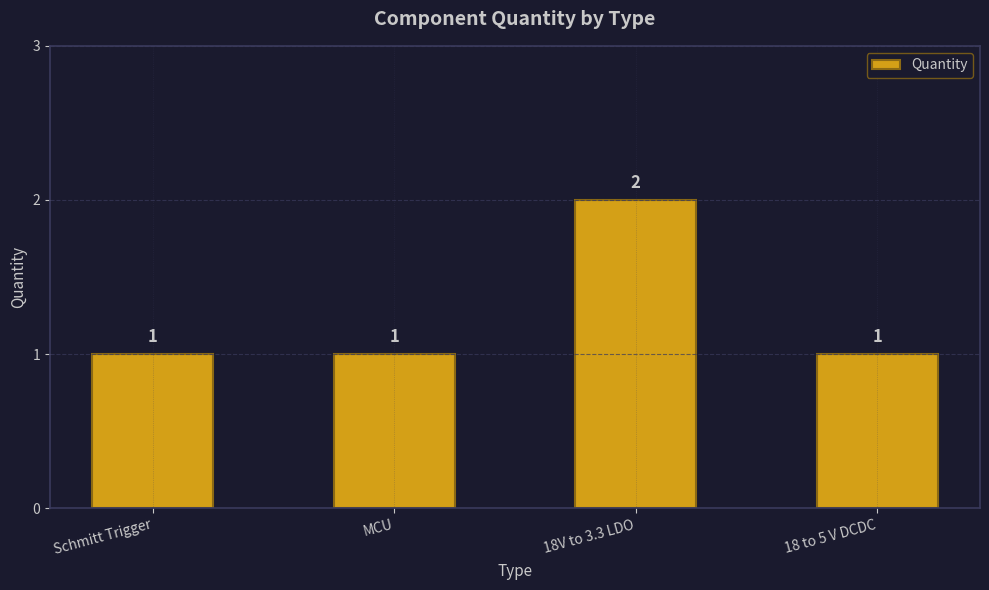

Count the values in the range 1 to 2.

4